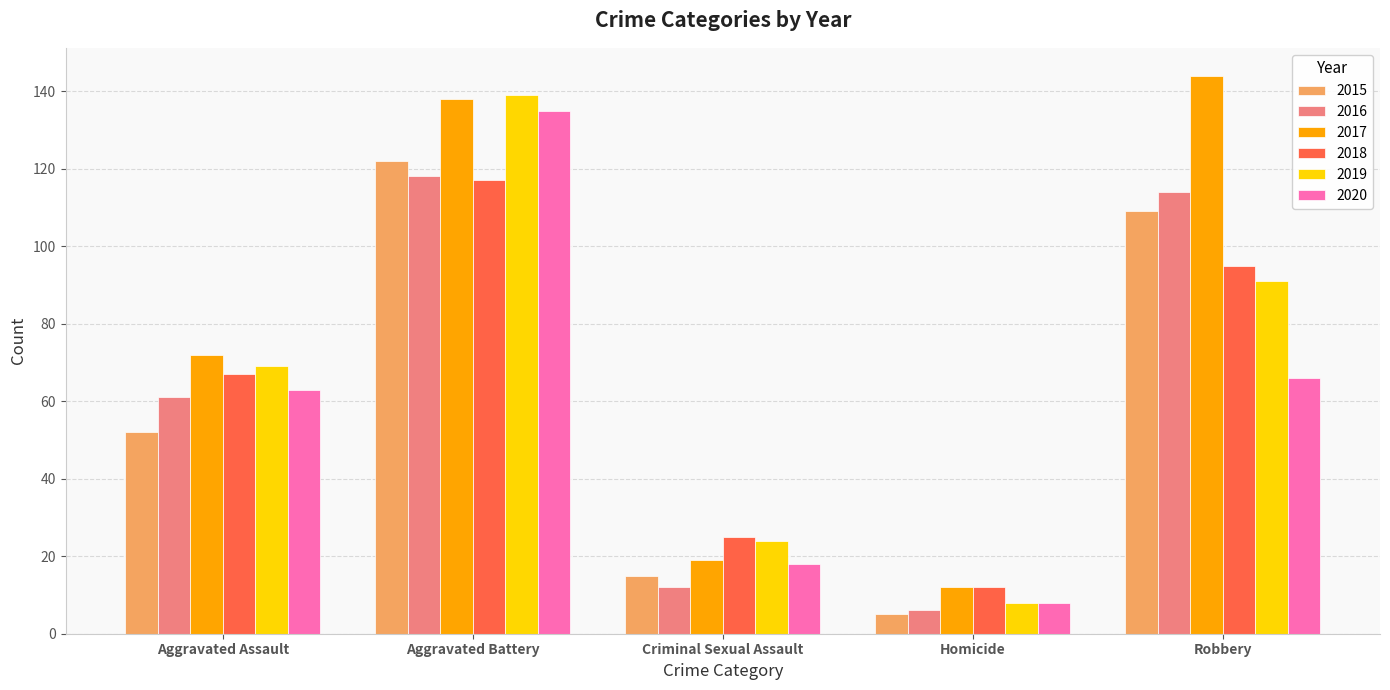

How many data points in 2019 are less than 69?

2